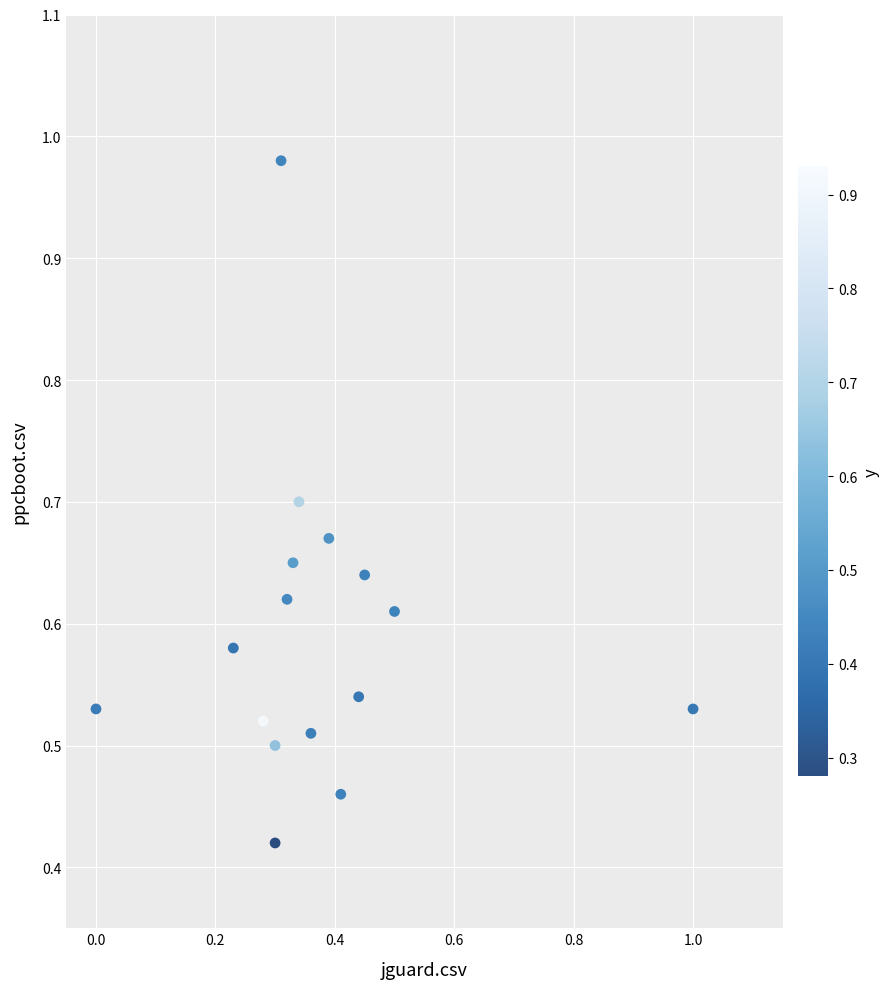

Count the number of points in this scatter plot.

16